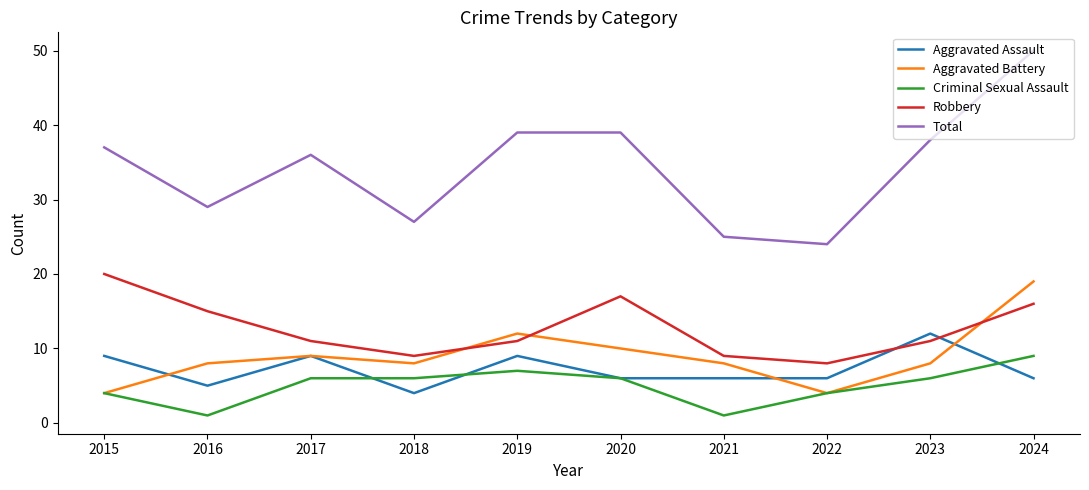

What is the approximate value of Aggravated Assault at 2015?

9